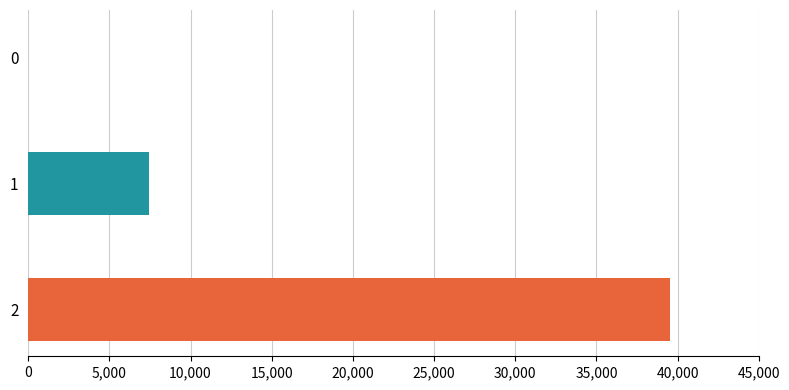

What is the greatest value displayed?

39538